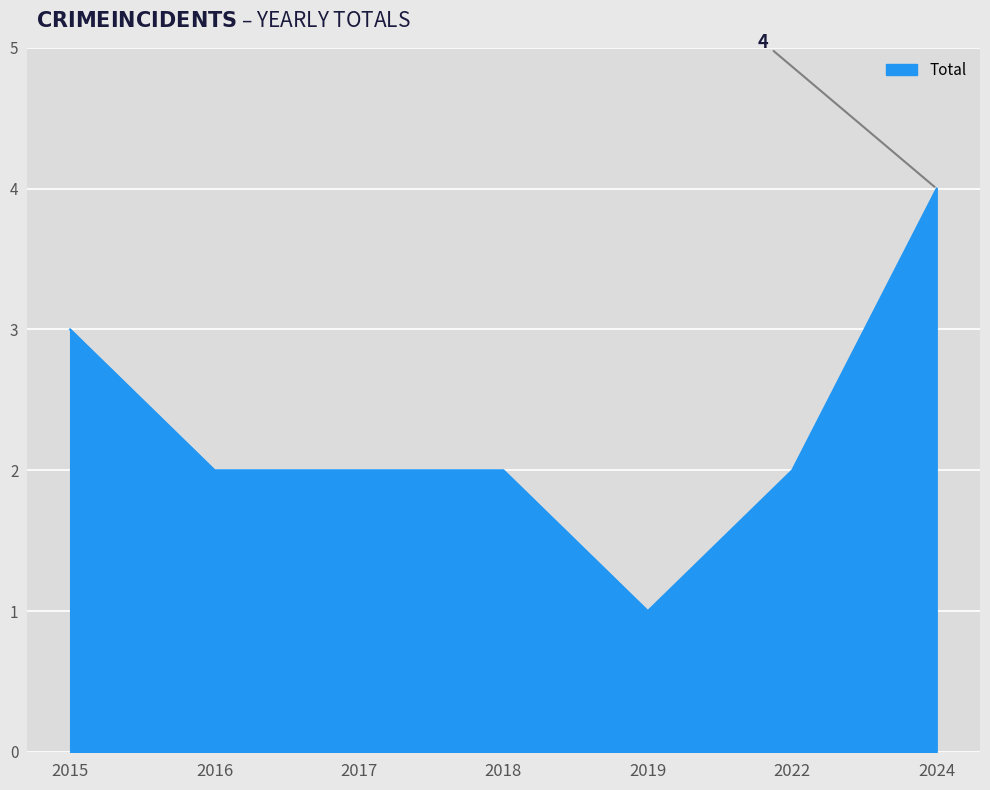

How many categories are shown in the chart?

7